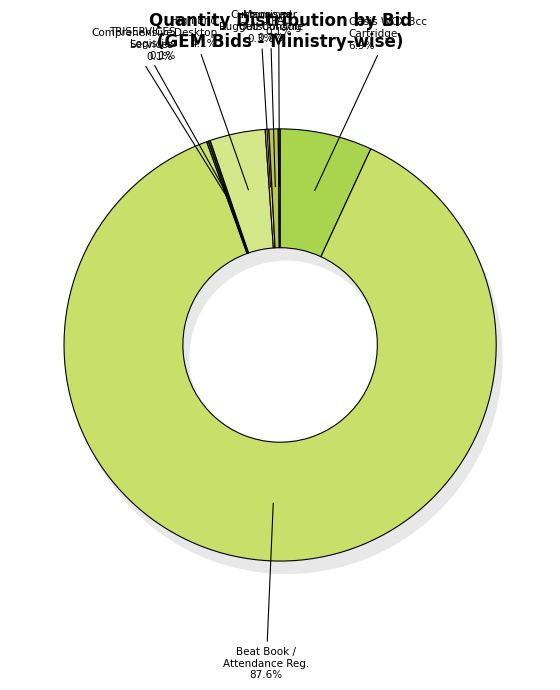

Is the sum of GEM/2025/B/6492819 and GEM/2025/B/6492591 greater than half?

Yes